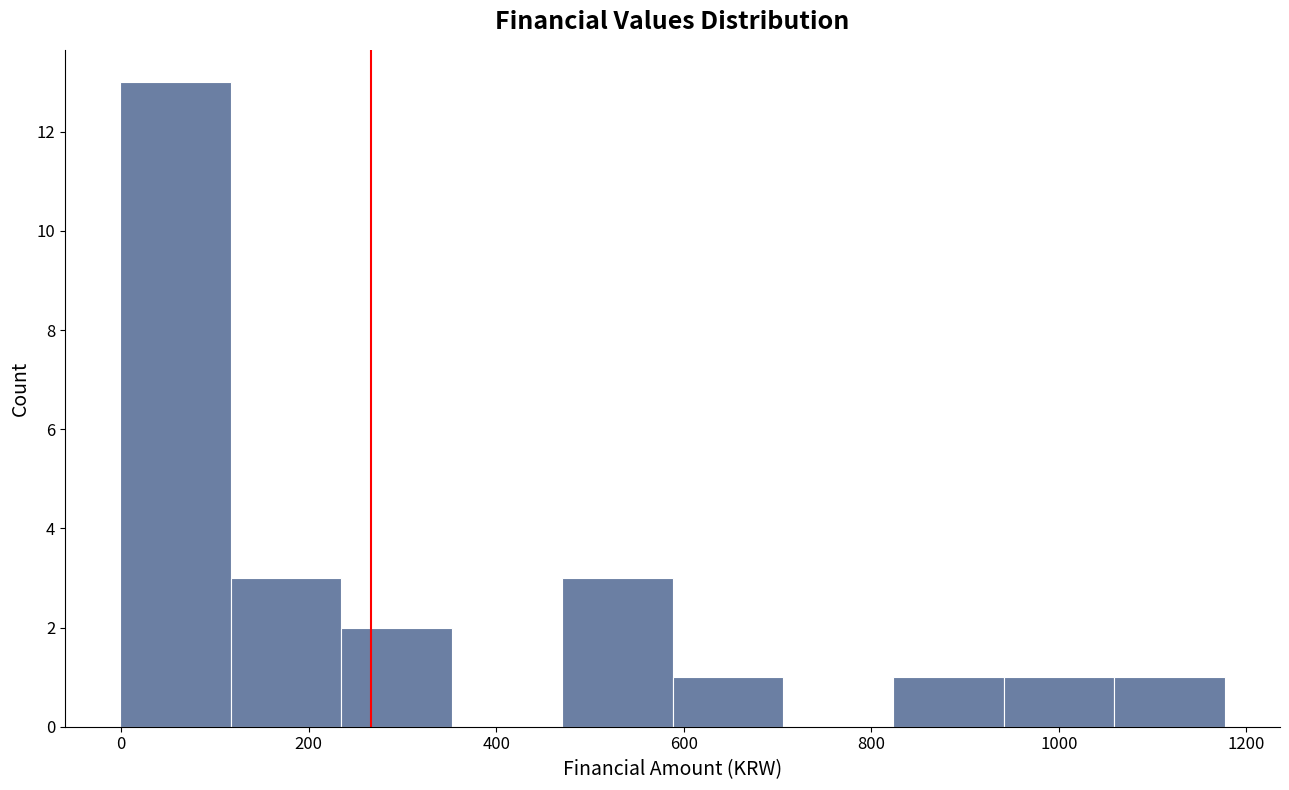

Which range on the x-axis has the tallest bar?

0 to 120